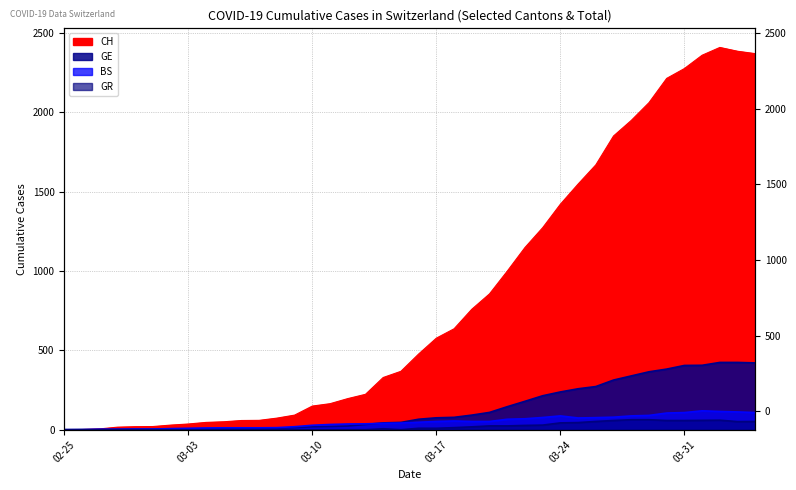

How many interior local peaks does the BS series have?

3